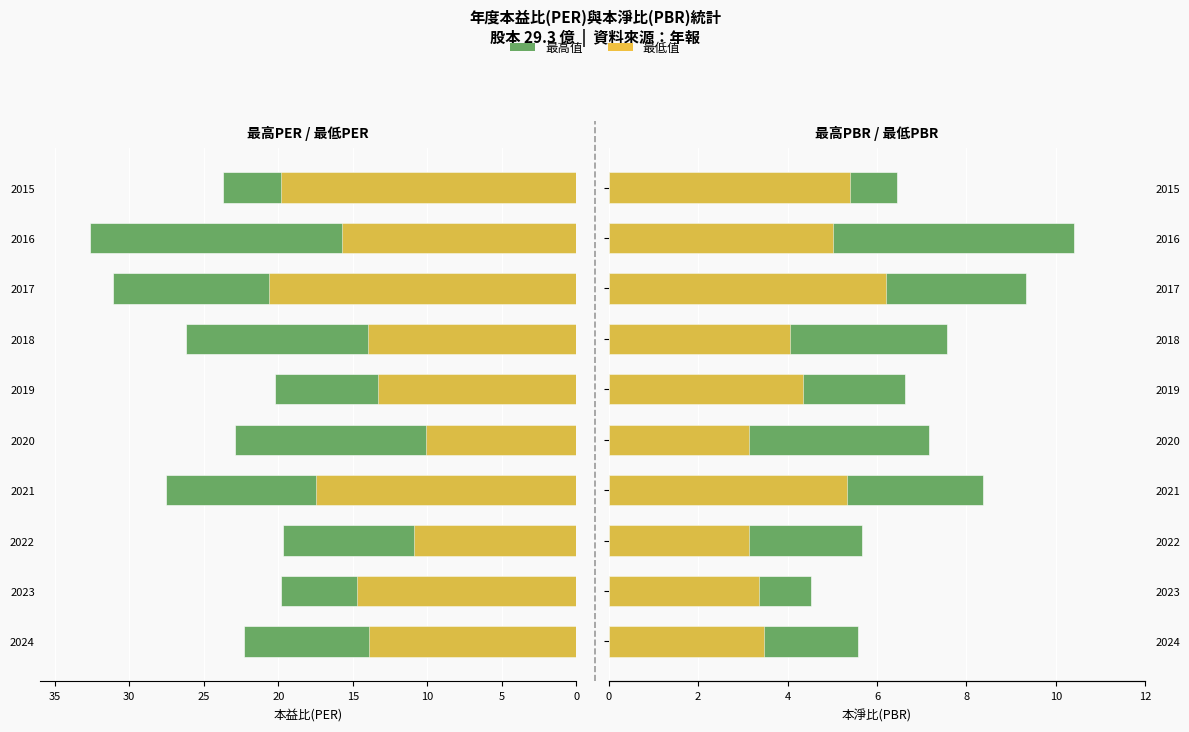

What is the maximum value shown in the chart?

10.4